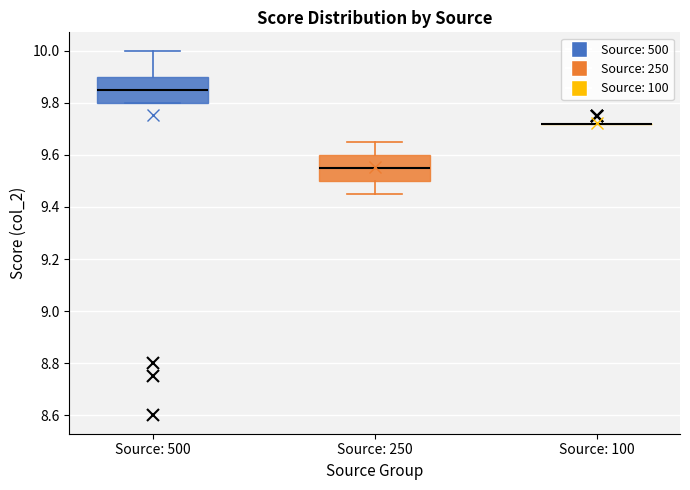

Reading left to right, transcribe this box plot: for each box, give where its median line is, the range the box spans, and where its two whiskers end, as read against the y-axis. The values are not printed on the chart, so give them approximately, as read against the axis.

Source: 500: median 9.86, box 9.80 to 9.90, whiskers 9.80 to 10.00
Source: 250: median 9.56, box 9.50 to 9.60, whiskers 9.46 to 9.66
Source: 100: box collapsed to a line at 9.72, whiskers 9.72 to 9.72